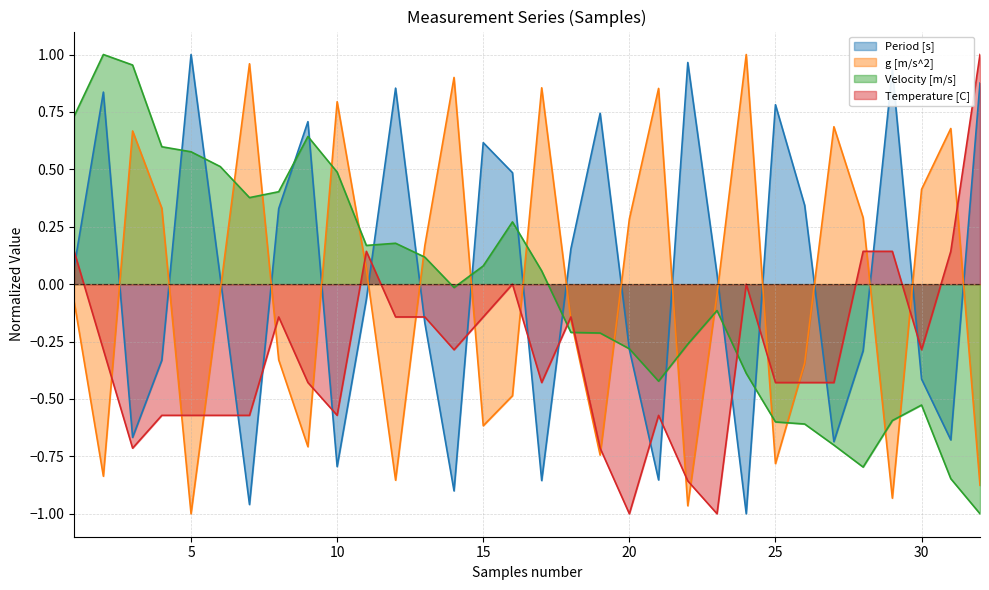

What is the value of the Velocity [m/s] point at the 7th from the left?

0.4